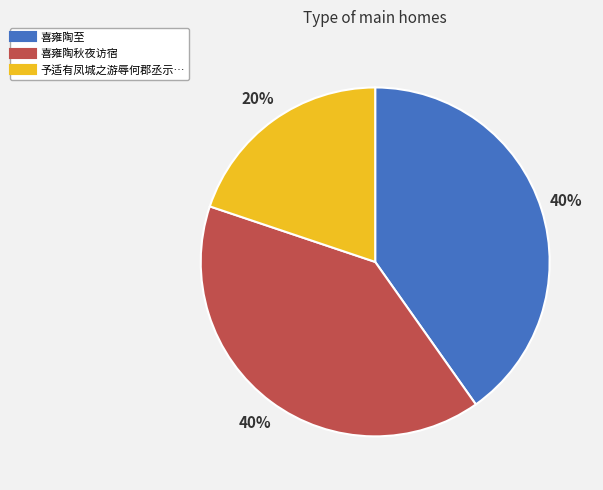

To the nearest percent, what is the average slice percentage?

33%